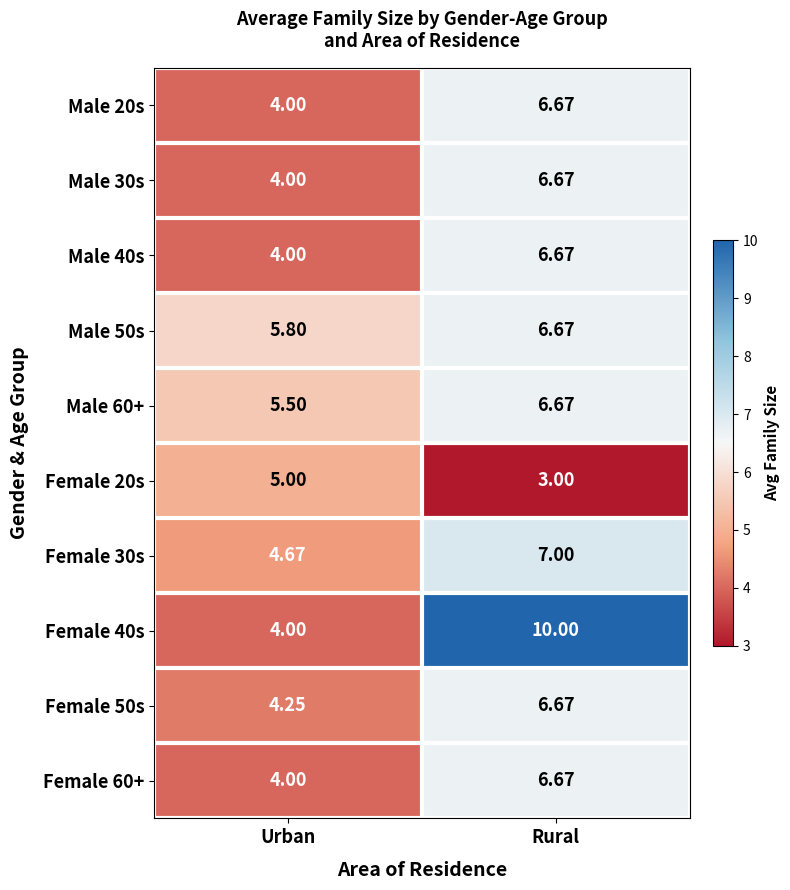

At how many categories does at least one series exceed 8?

1